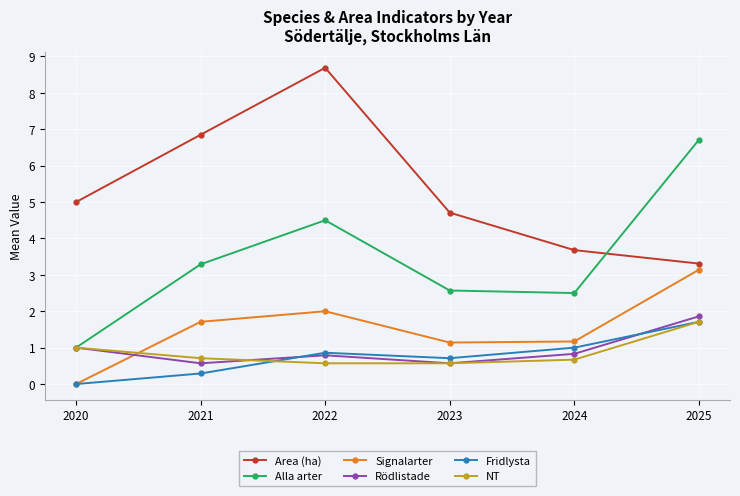

Which series has the largest total across all categories?

Area (ha)